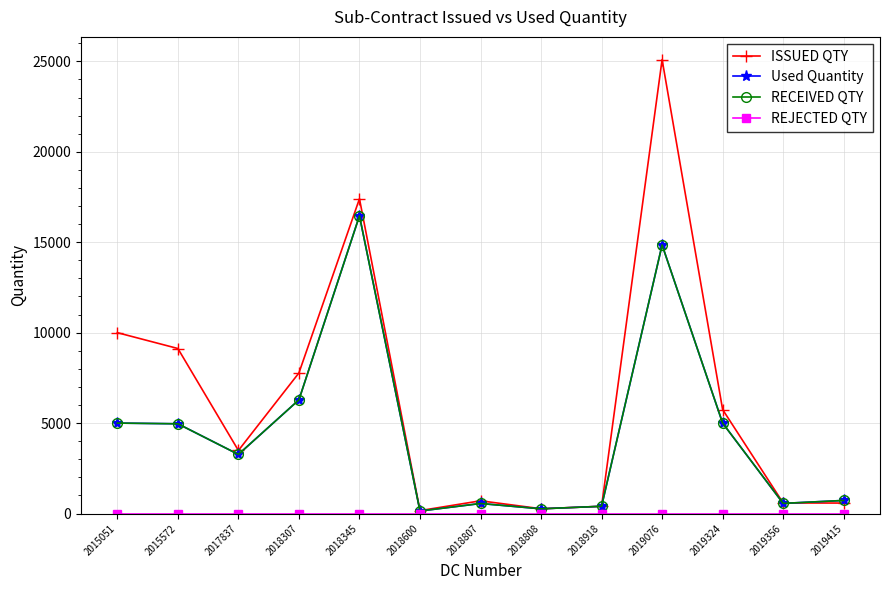

Which series has the widest spread of values?

ISSUED QTY